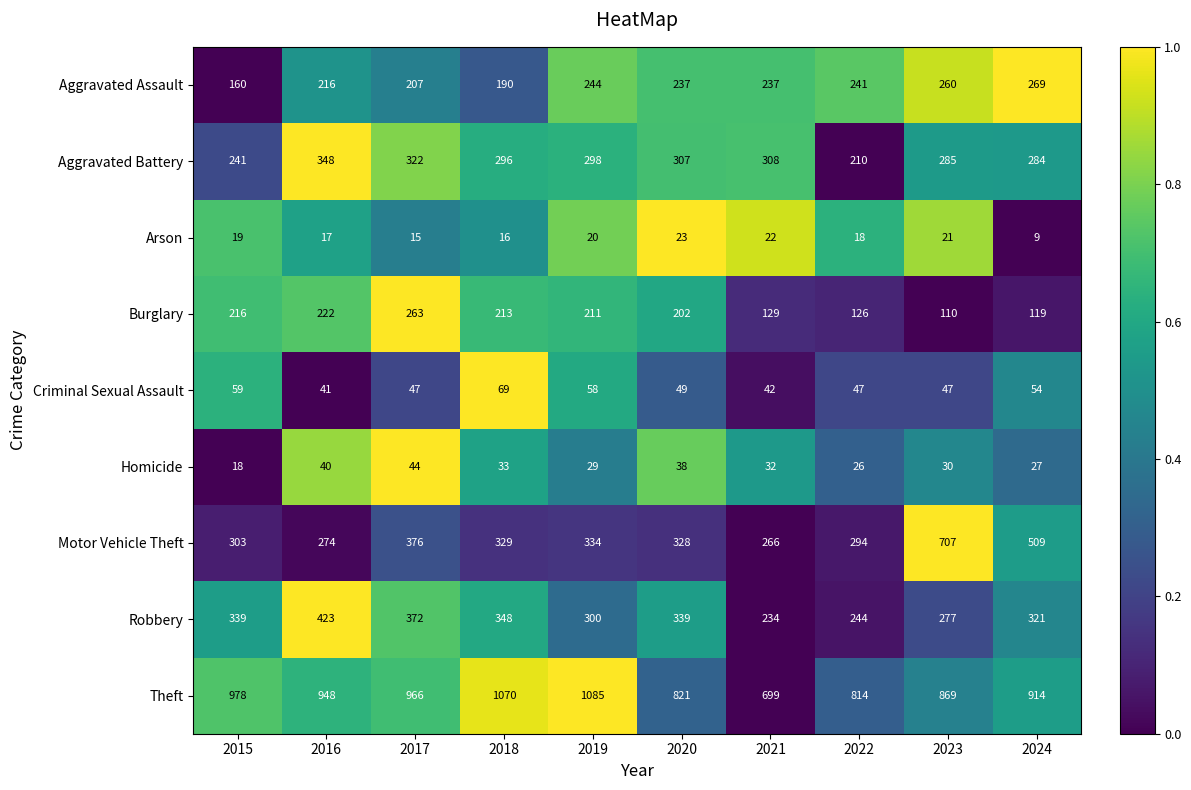

Rank the series by their maximum value, from lowest to highest.

Arson, Homicide, Criminal Sexual Assault, Burglary, Aggravated Assault, Aggravated Battery, Robbery, Motor Vehicle Theft, Theft